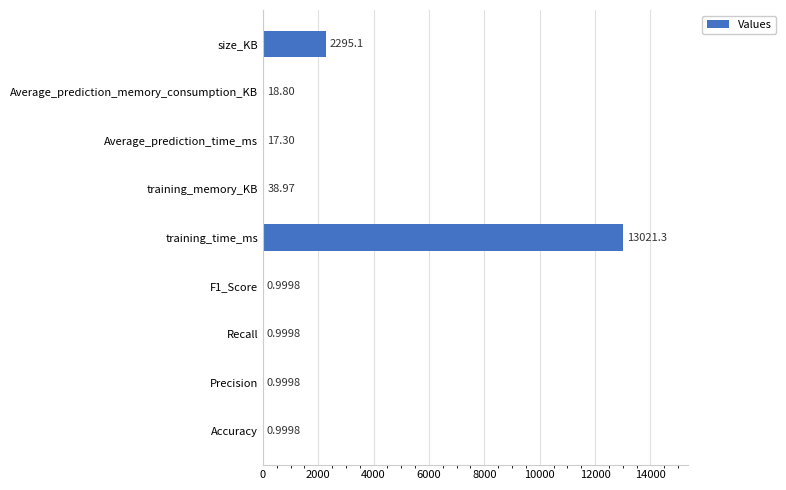

At which category does the chart reach its peak across all series?

training_time_ms